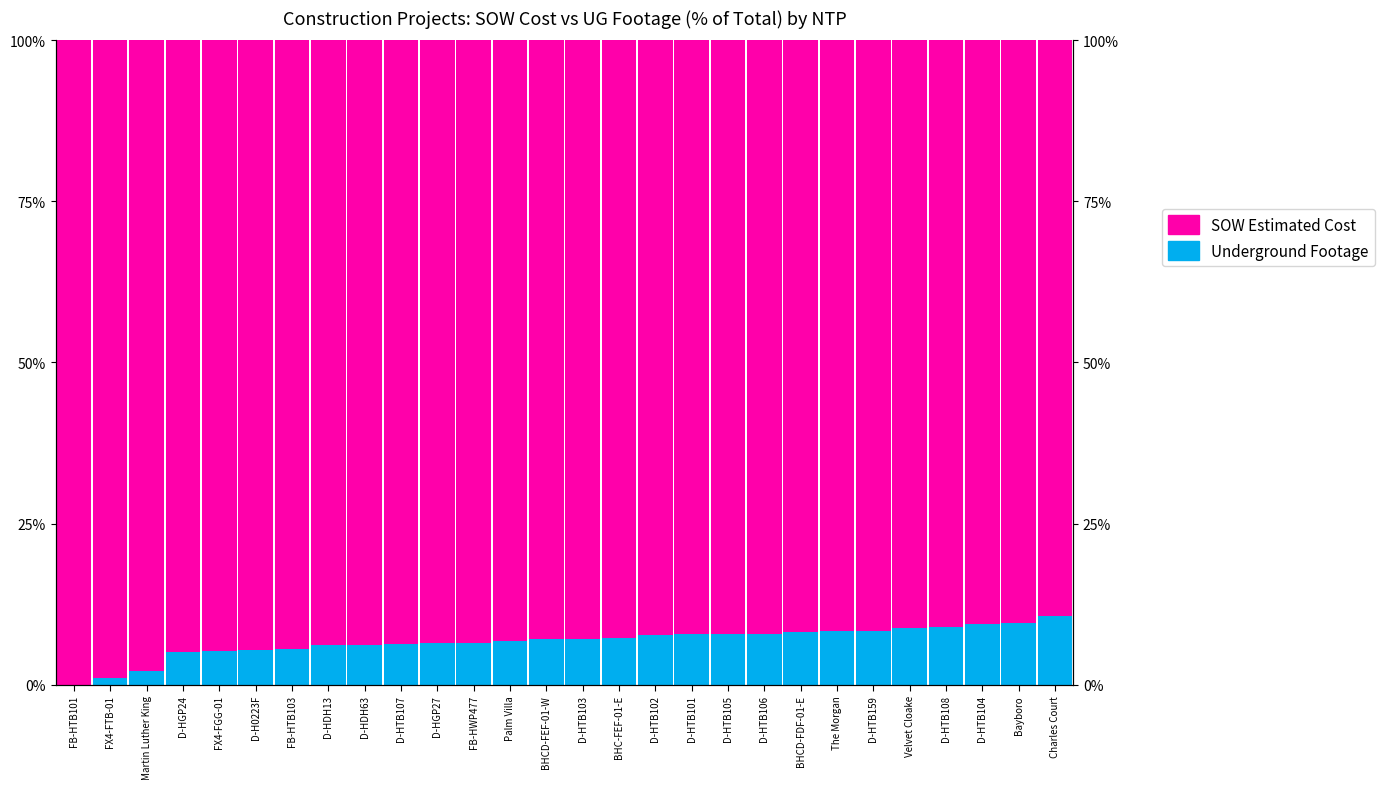

What is the sum of all Underground Footage values?

187.2